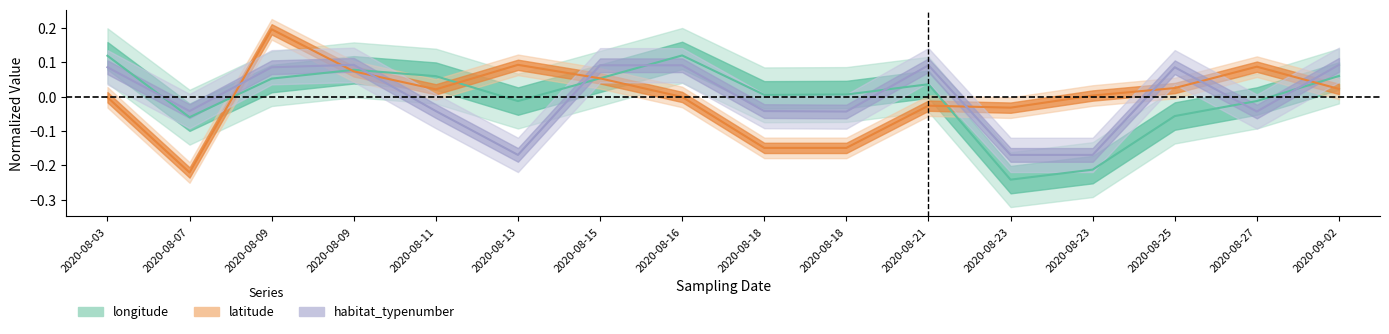

What position from the right is 9?

7